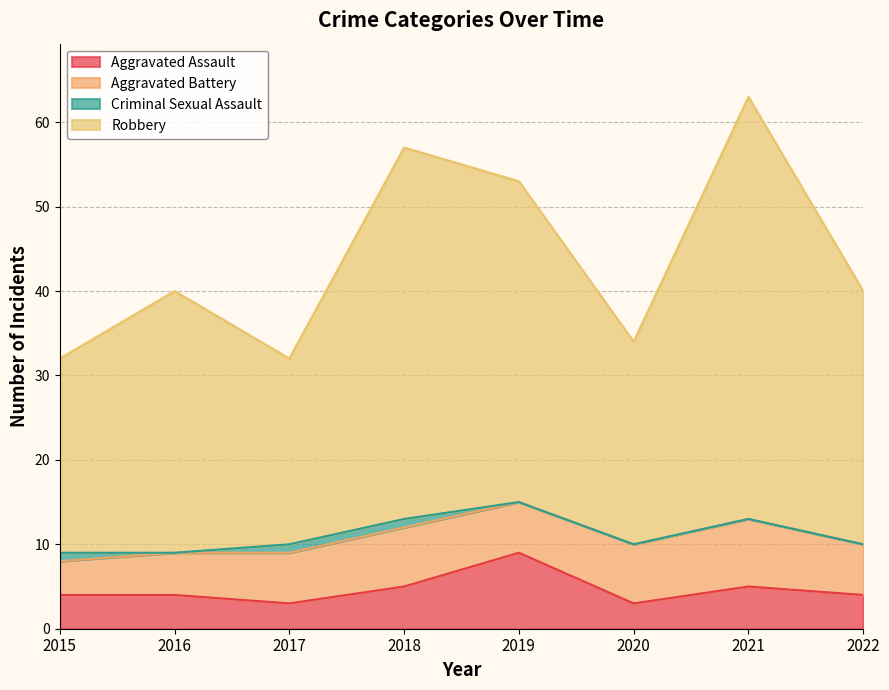

At which category does the chart reach its peak across all series?

2021